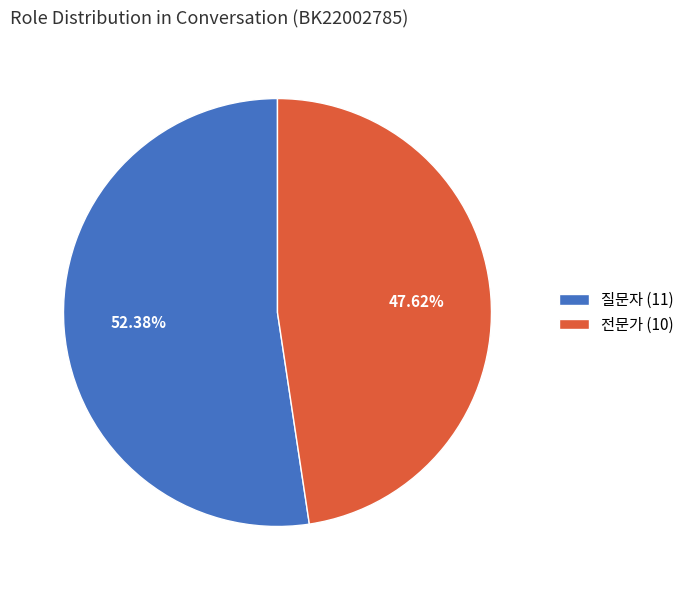

Which has a higher value, 전문가 or 질문자?

질문자